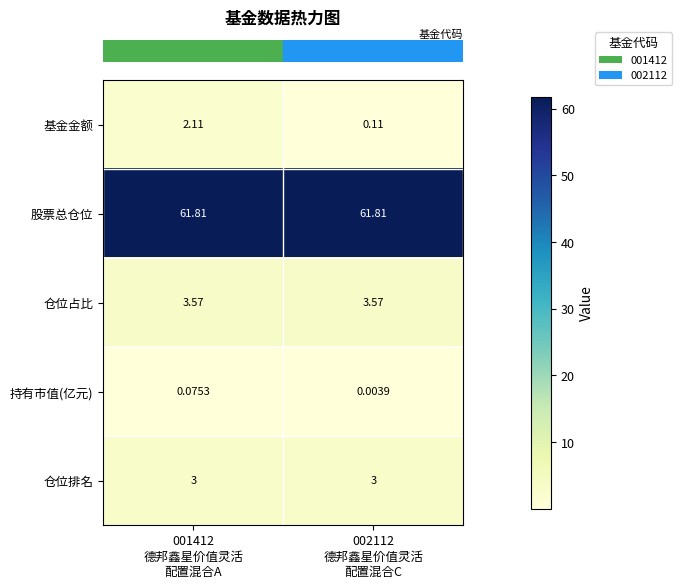

Which series has the largest total across all categories?

股票总仓位